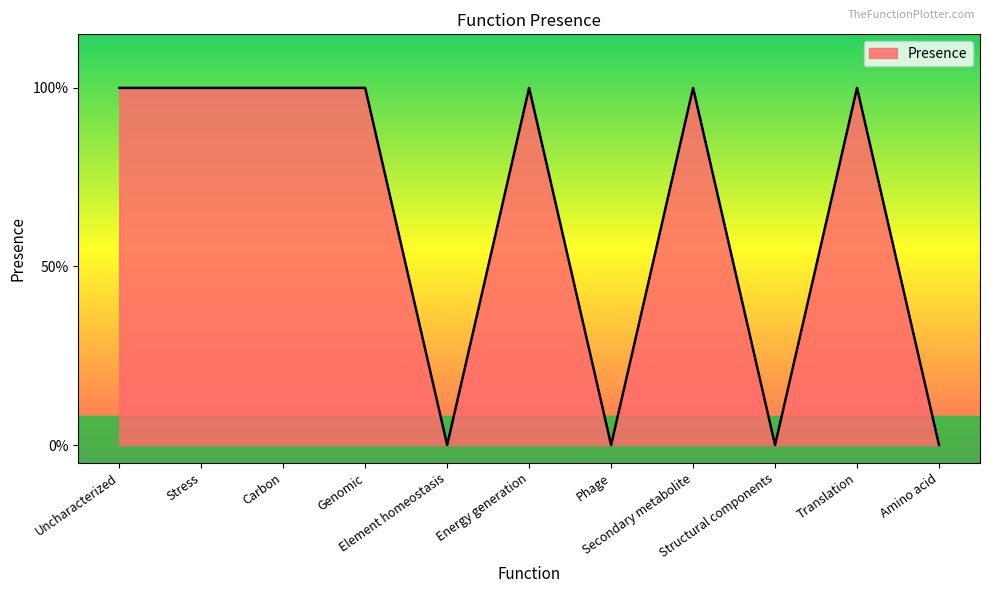

At which label is the value closest to 0?

Element homeostasis